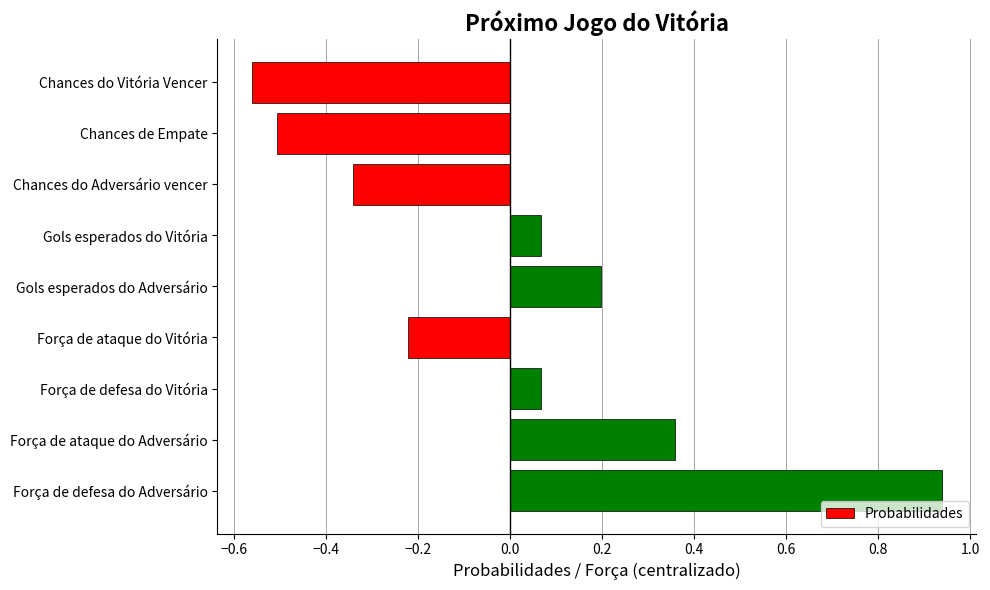

What is the difference between the maximum and second lowest values?

1.4